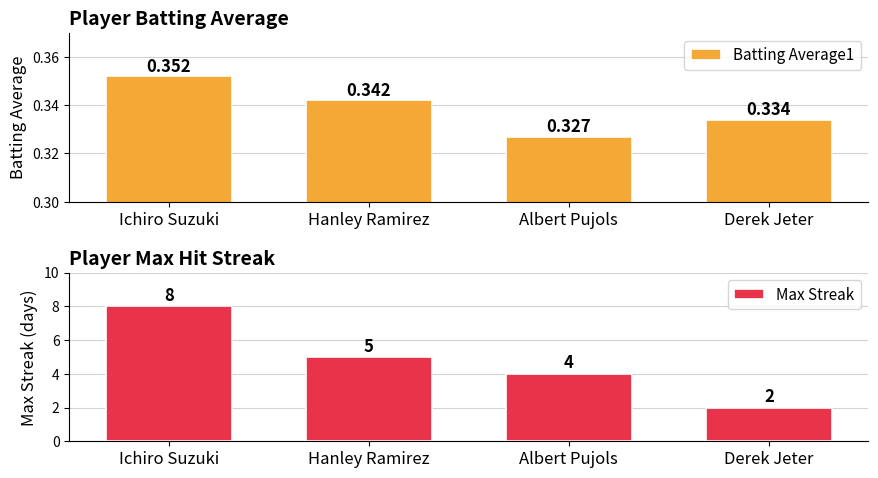

What is the sum of all Batting Average1 values?

1.4